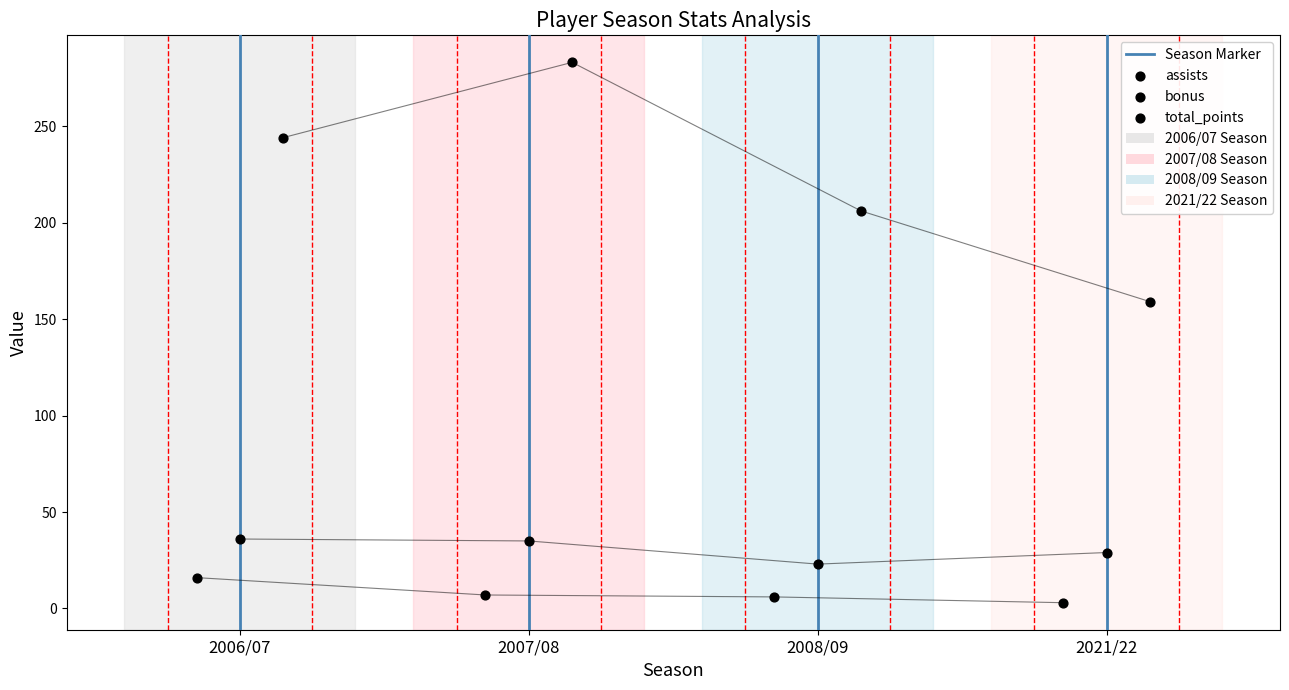

At which category is the sum across all series the highest?

2007/08